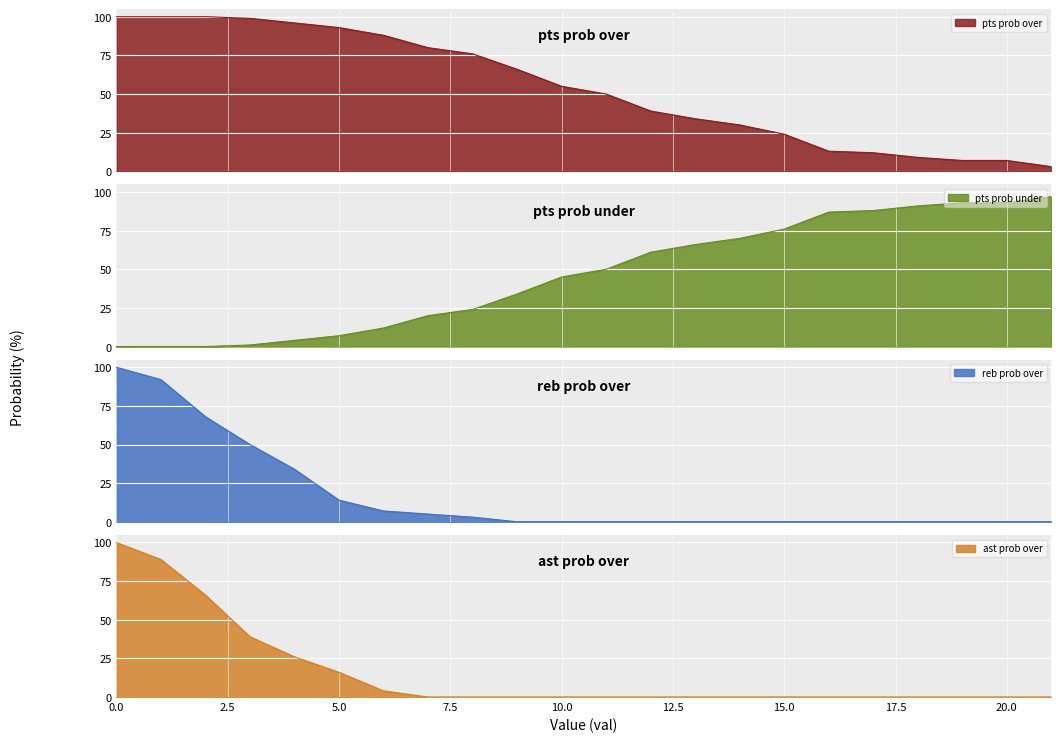

The ast prob over series shows 16 at 5.0. True or false?

True